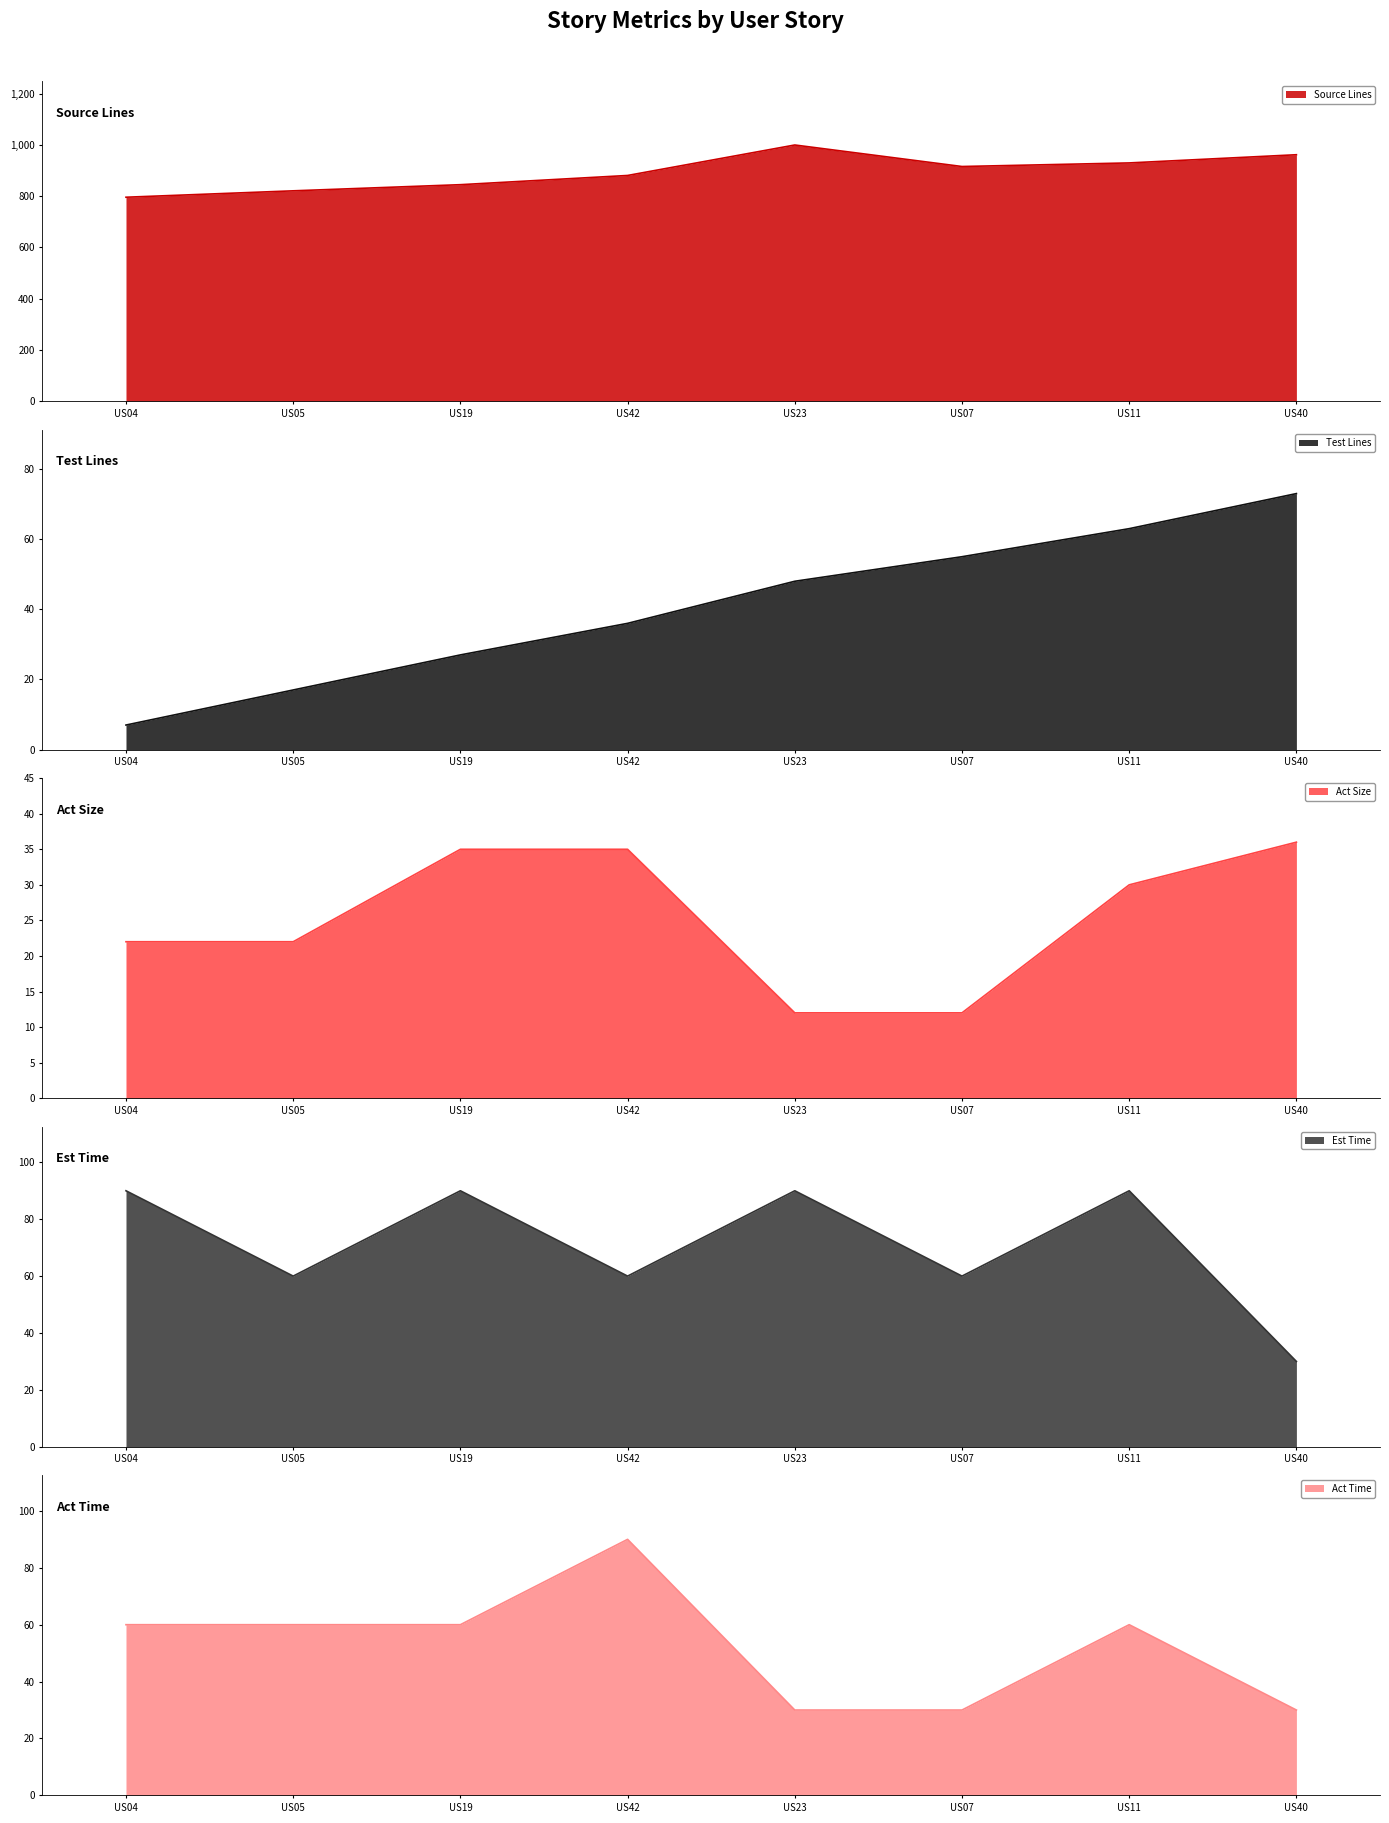

True or false: Act Size has more than 2 interior local peaks.

False